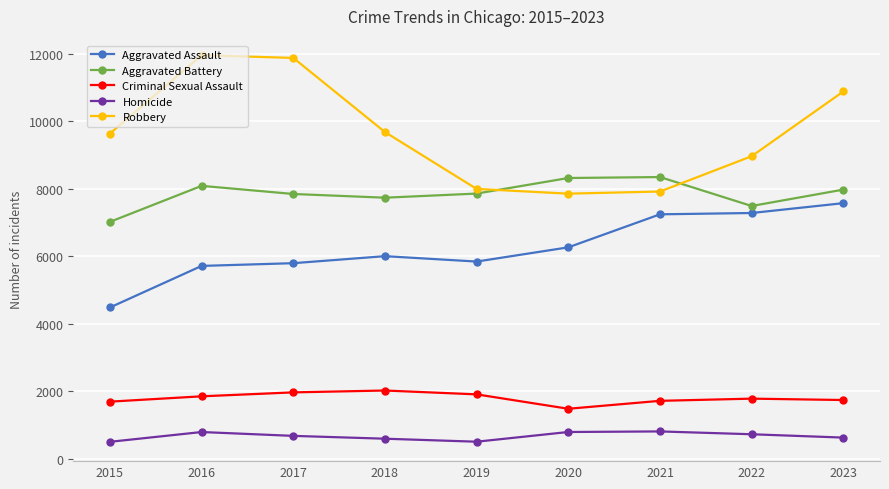

At 2017, list the series in order from largest to smallest.

Robbery, Aggravated Battery, Aggravated Assault, Criminal Sexual Assault, Homicide